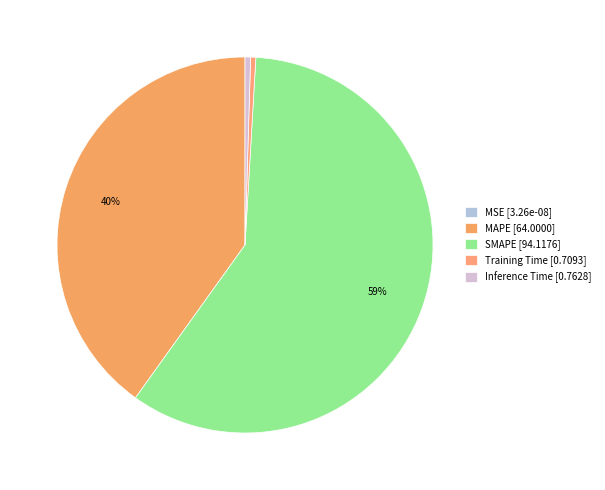

Do Training Time and SMAPE together represent more than half of the pie?

Yes